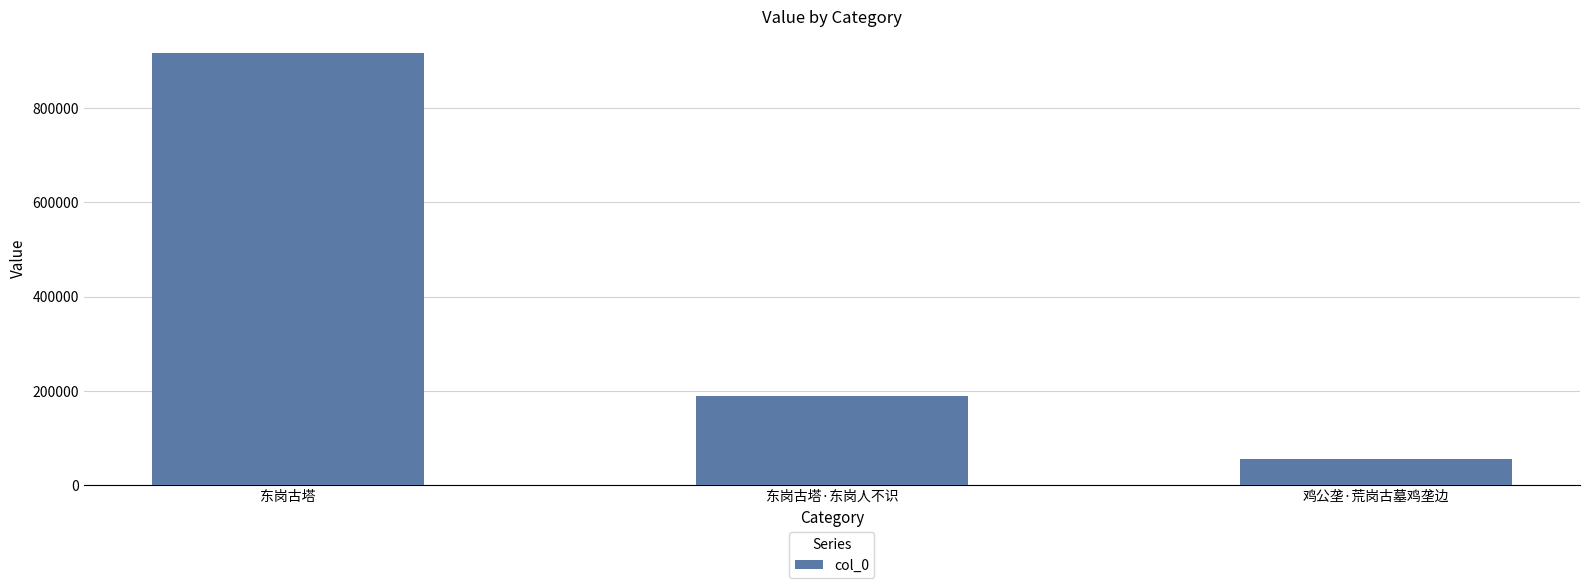

Reading left to right, what are all the values shown in this chart?

东岗古塔=917893	东岗古塔·东岗人不识=188833	鸡公垄·荒岗古墓鸡垄边=56234